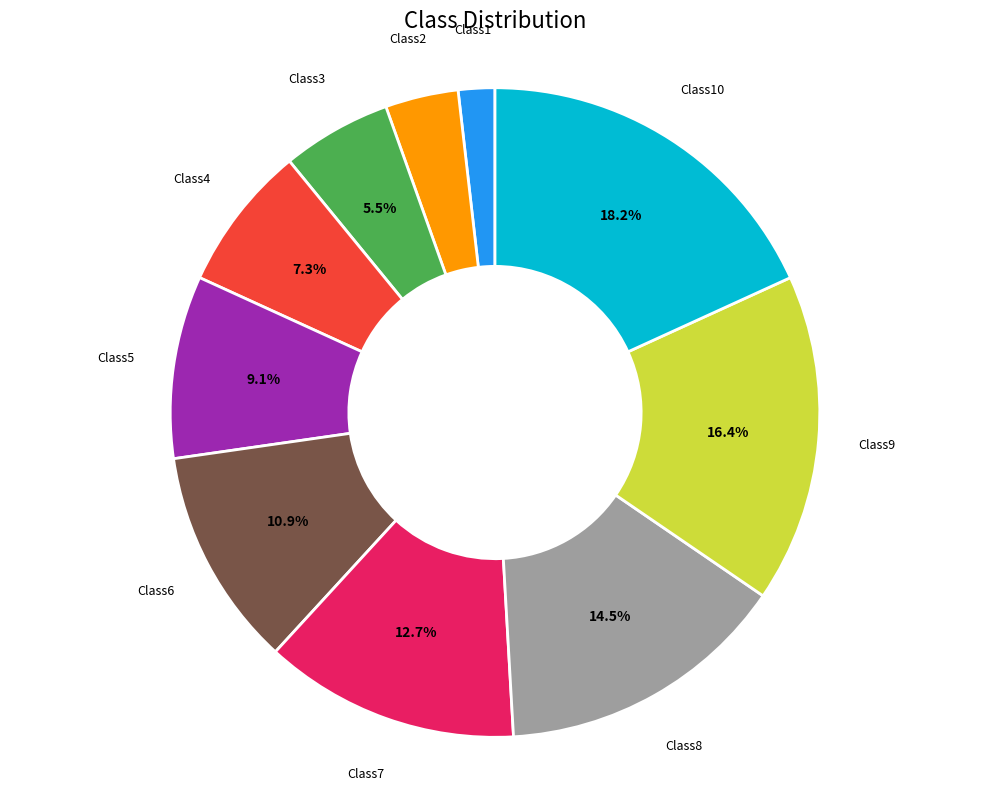

Is there a majority slice in this chart?

No